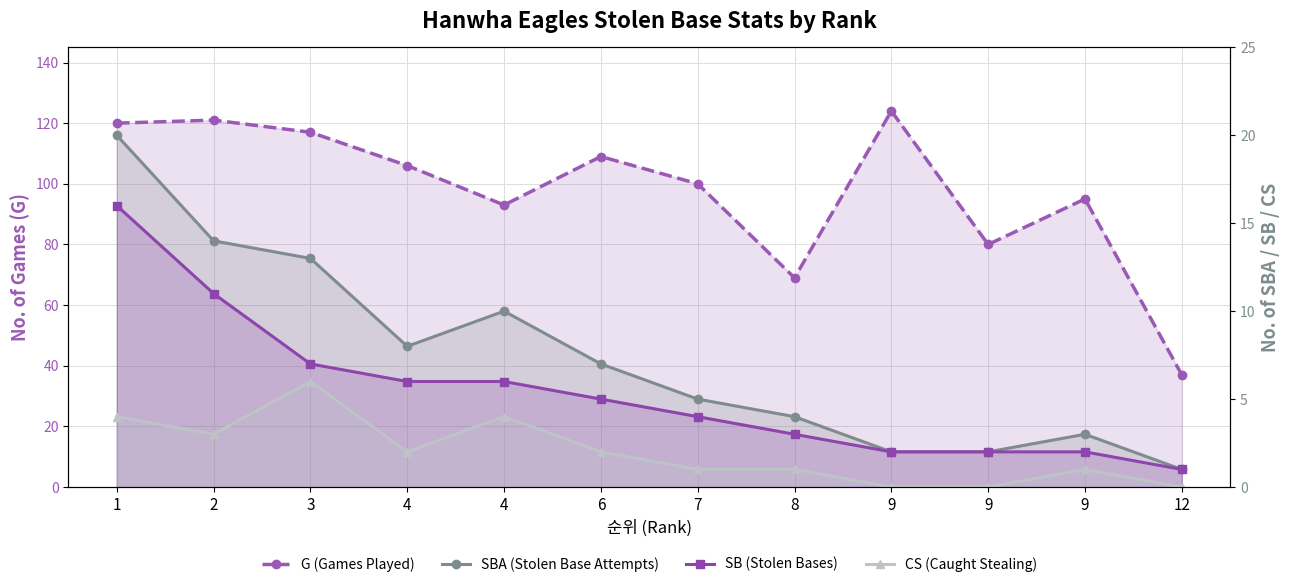

Reading left to right, transcribe all the data shown in this chart.

G (Games Played): 1=120	2=121	3=117	4=106	4=93	6=109	7=100	8=69	9=124	9=80	9=95	12=37
SBA (Stolen Base Attempts): 1=20	2=14	3=13	4=8	4=10	6=7	7=5	8=4	9=2	9=2	9=3	12=1
SB (Stolen Bases): 1=16	2=11	3=7	4=6	4=6	6=5	7=4	8=3	9=2	9=2	9=2	12=1
CS (Caught Stealing): 1=4	2=3	3=6	4=2	4=4	6=2	7=1	8=1	9=0	9=0	9=1	12=0